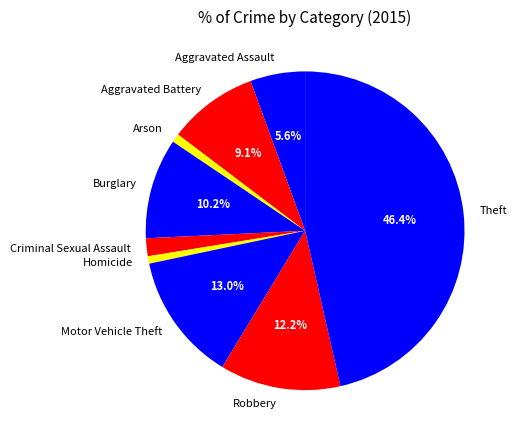

To the nearest percent, what percentage of the pie is Burglary?

10%